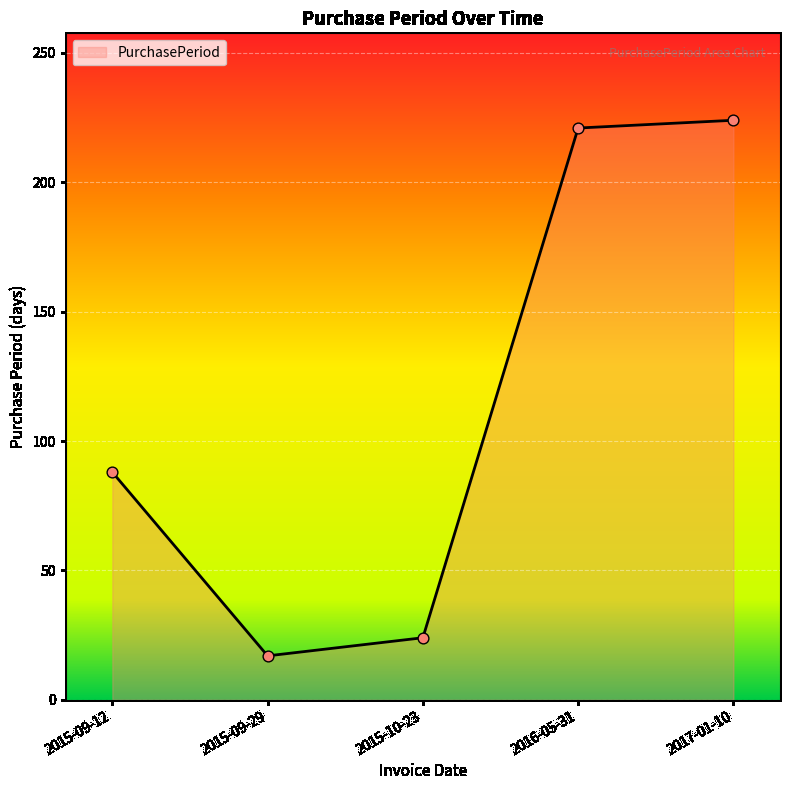

Approximately how many times larger is the value at 2015-09-29 compared to 2017-01-10?

0.1